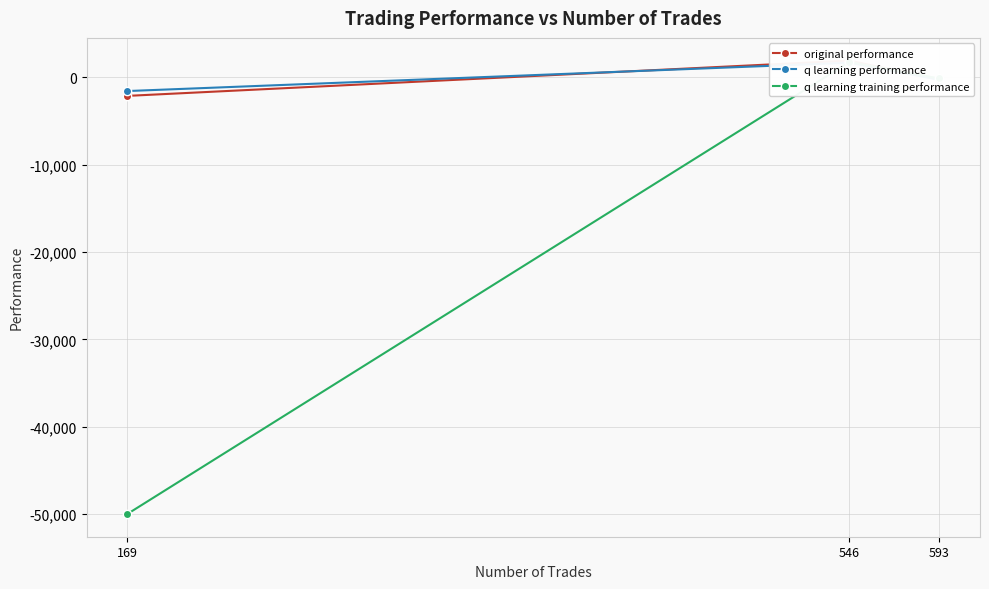

What is the greatest value displayed?

1907.8